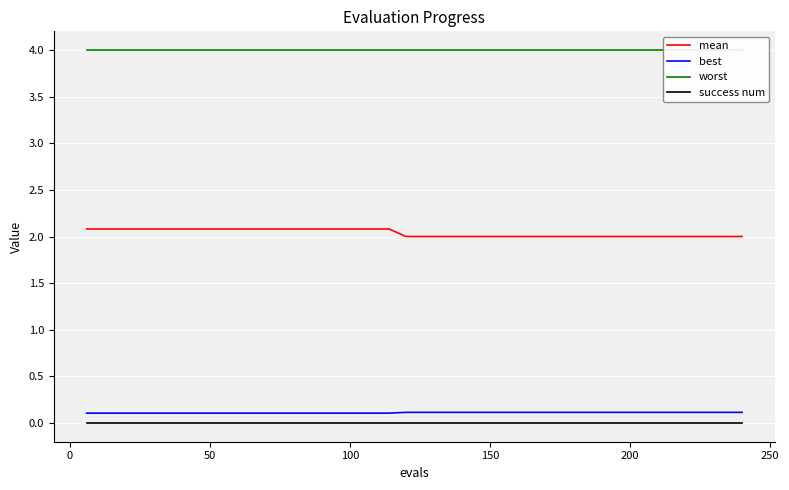

At how many categories does at least one series exceed 0?

40